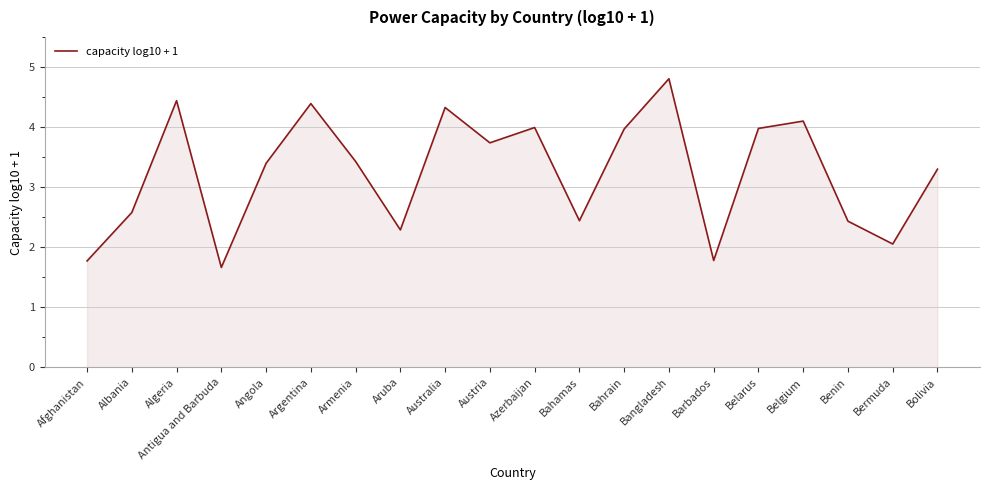

What is the ratio of the value at Bangladesh to the value at Bahamas?

2.0